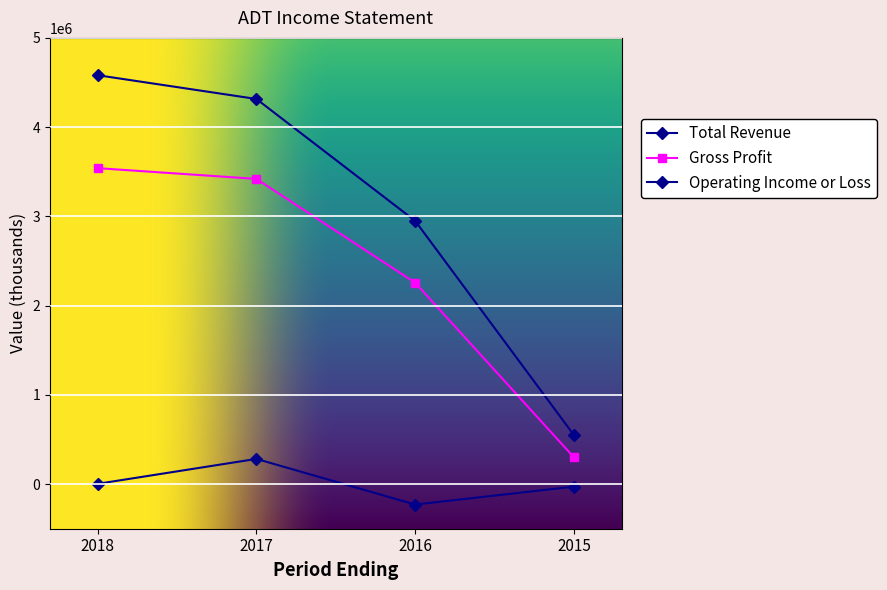

At how many categories does at least one series exceed 2470432?

3